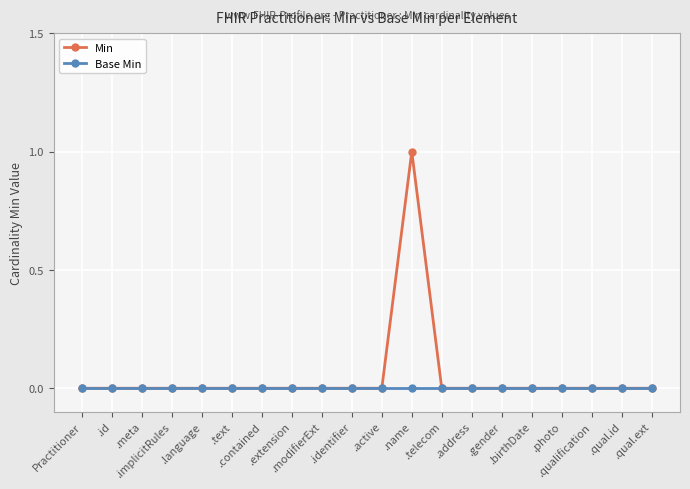

True or false: Min has more than 0 points higher than both neighbors.

True